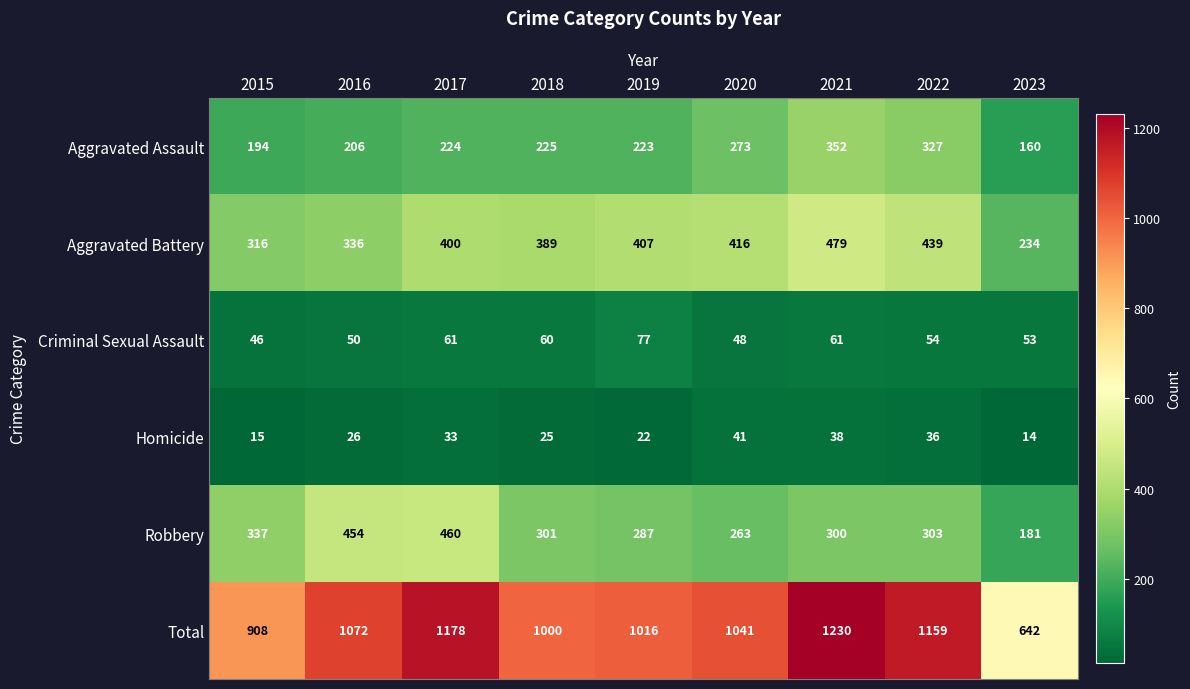

Which series changed the most between 2016 and 2023?

Total